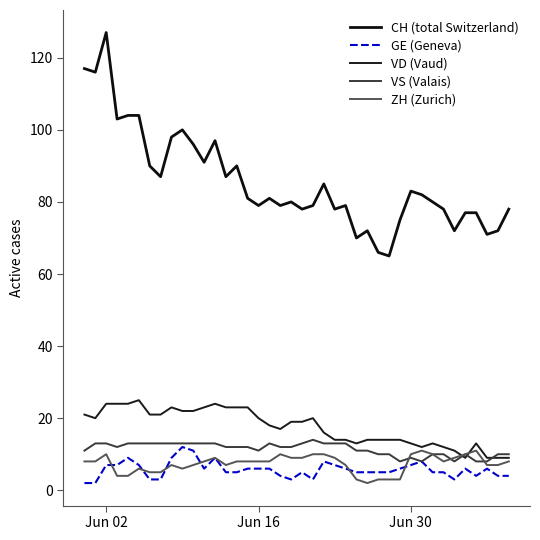

Does the chart display data point markers on the line(s)?

No